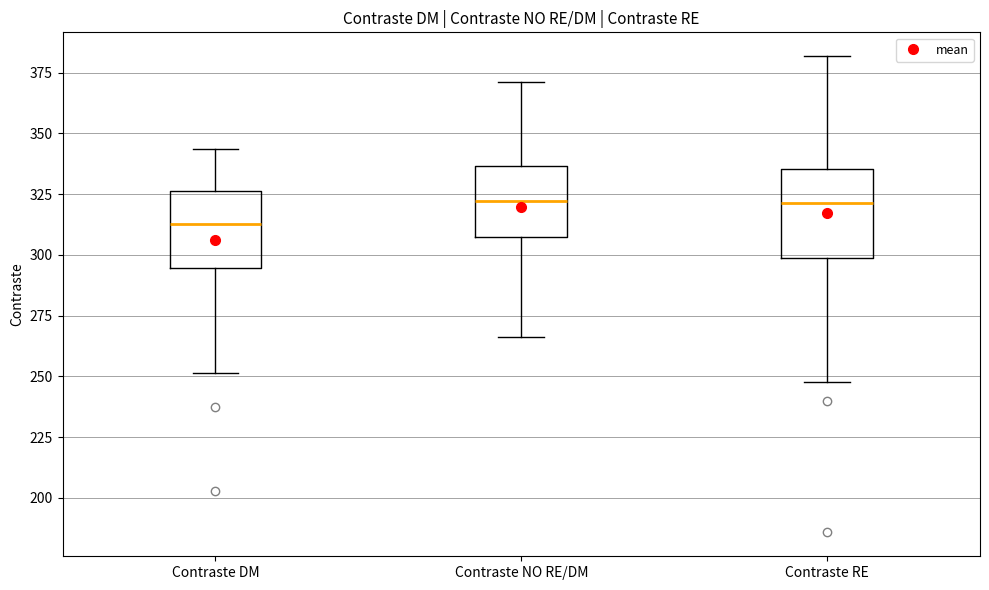

Where does the lower whisker of the box for Contraste RE end on the y-axis? The values are not printed on the chart, so give them approximately, as read against the axis.

250